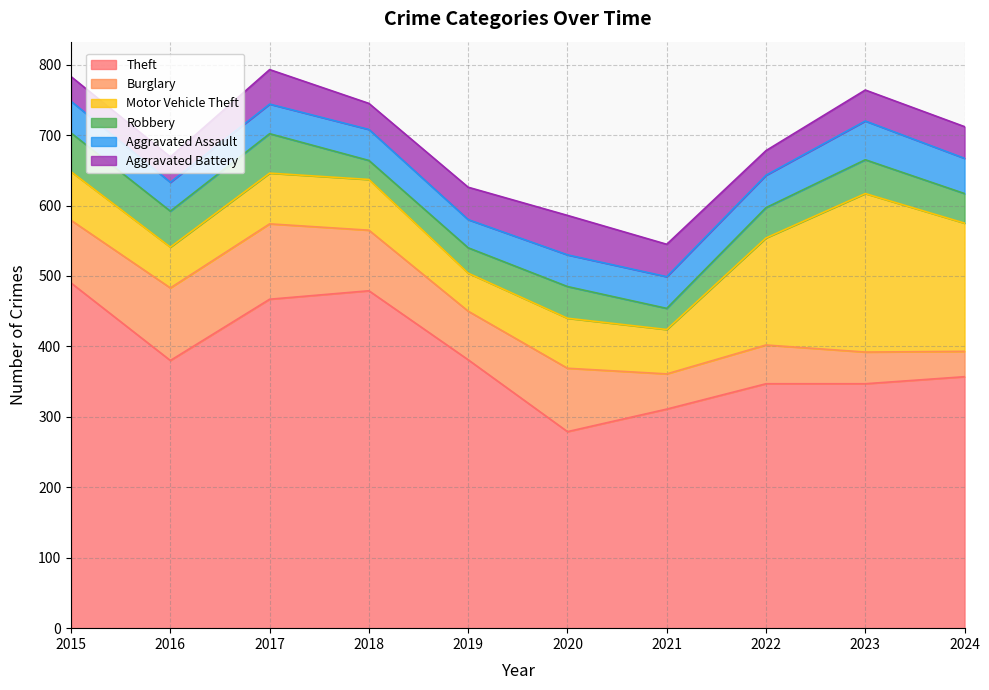

True or false: Motor Vehicle Theft has a value of 109 at 2018.

False